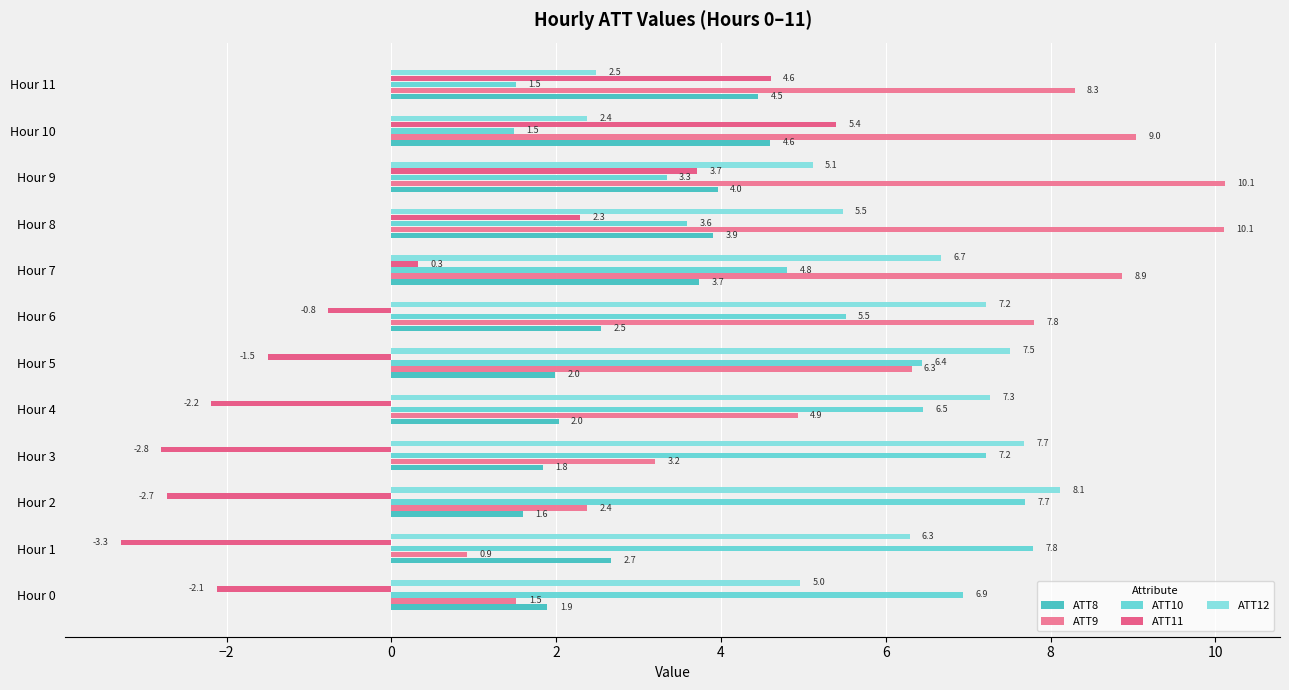

At which label is ATT9 closest to 5?

Hour 4